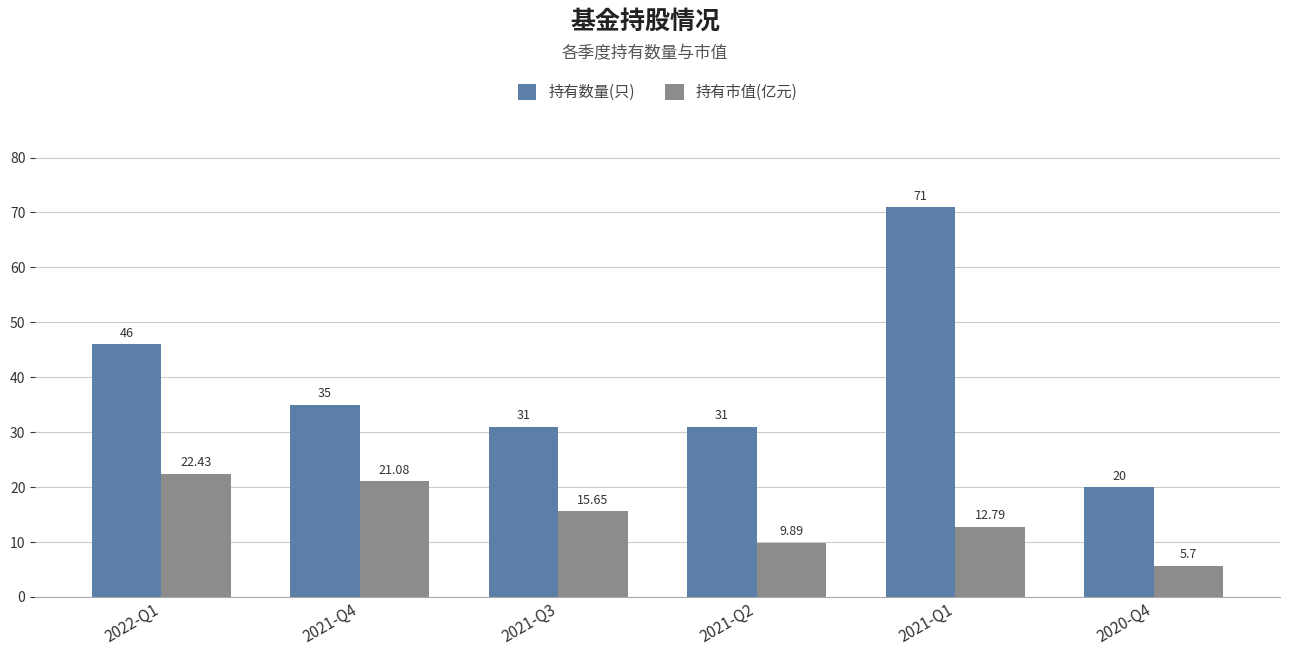

How many bars are there in each group?

2